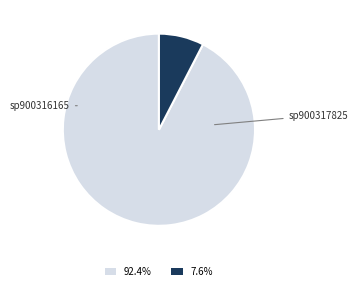

Is there a majority slice in this chart?

Yes